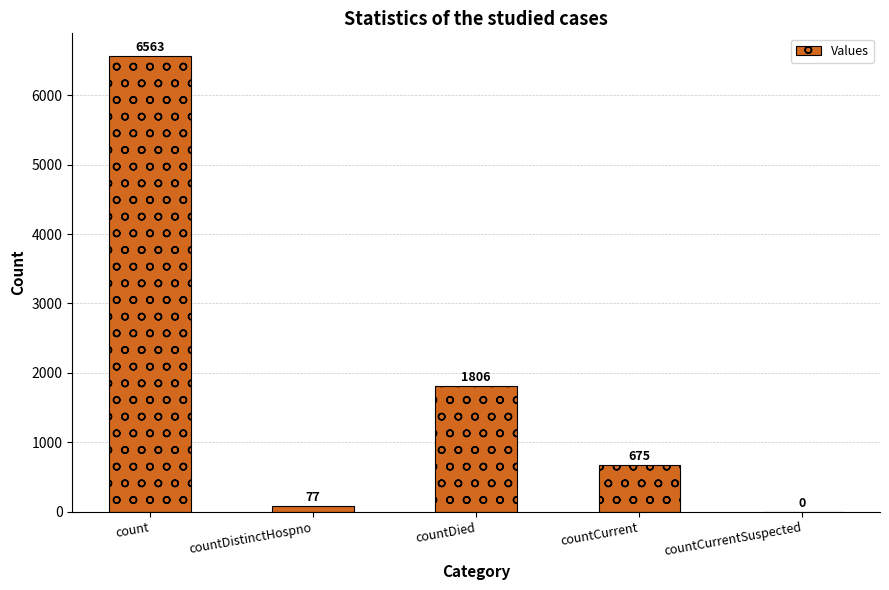

Where is the data nearest to the value 3281?

countDied